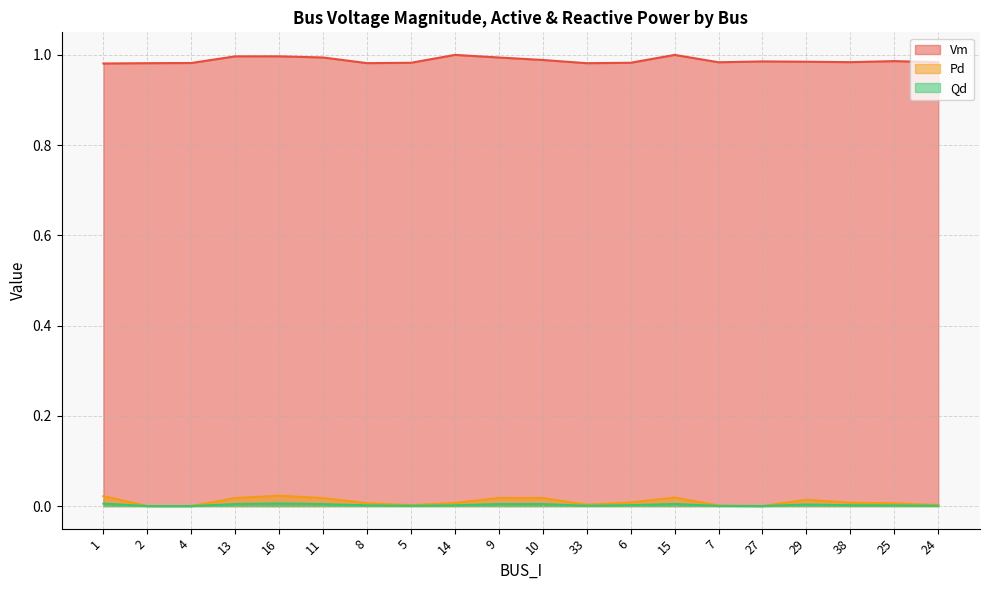

True or false: Vm has more than 0 points higher than both neighbors.

True